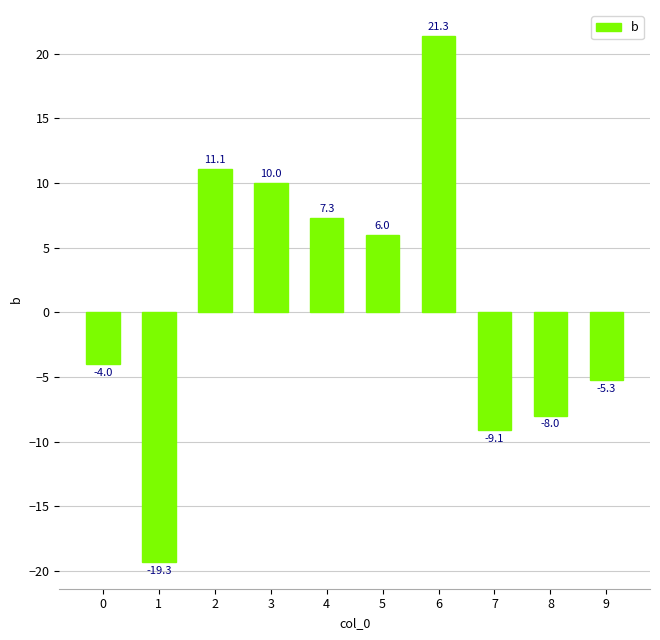

What is the difference between the maximum and minimum values?

40.7